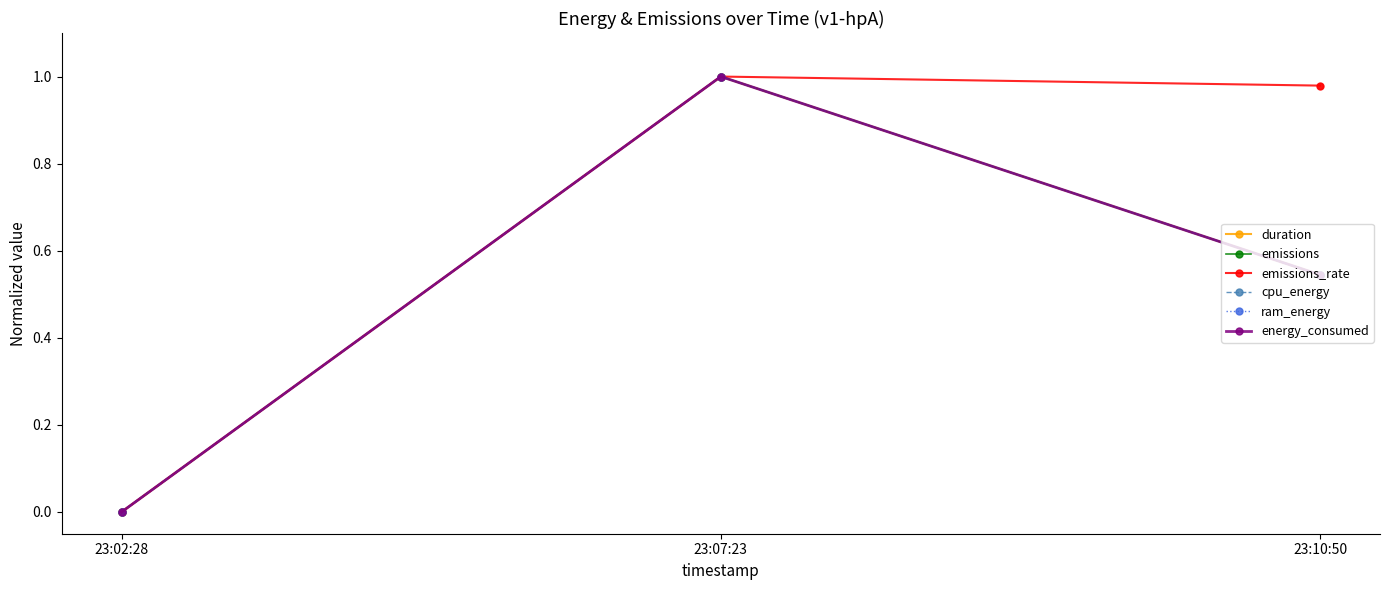

Is this an area chart (filled region under the line)?

No